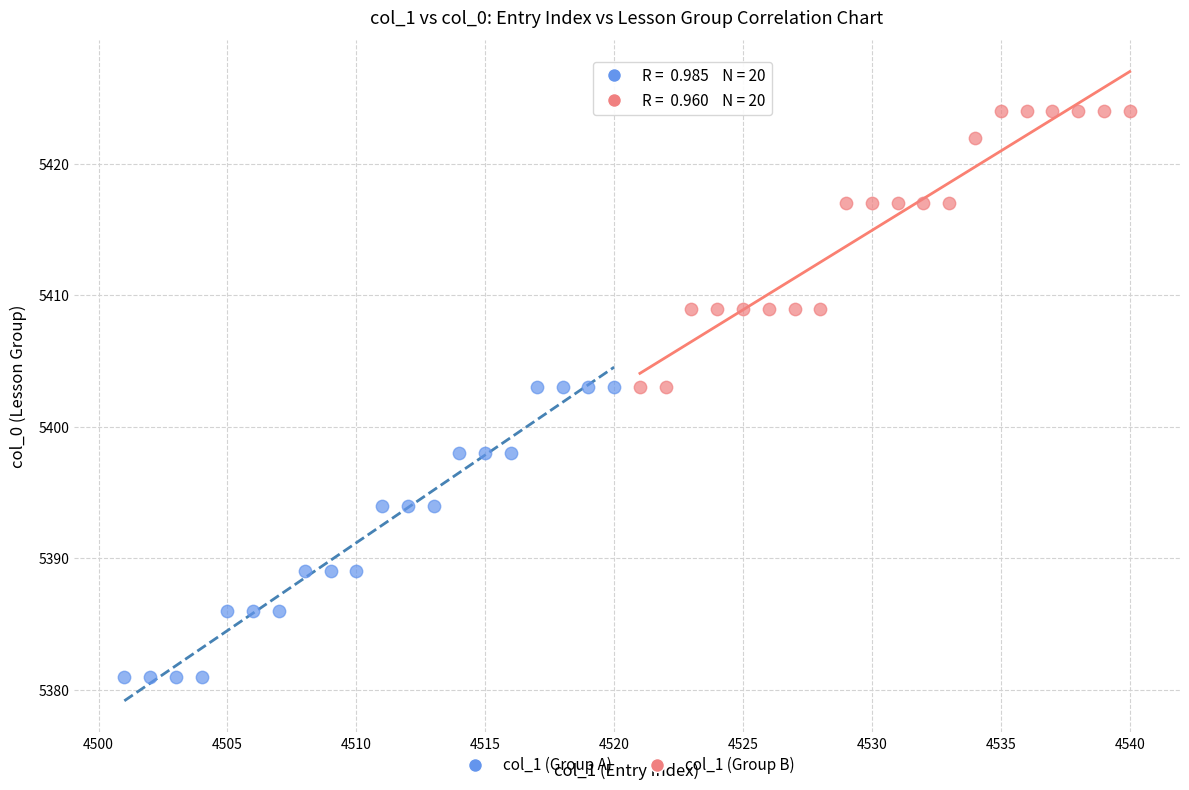

Which series contains the lowest Y value?

col_1 (Group A)